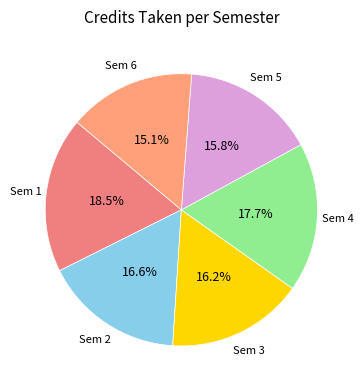

What percentage is NOT represented by Sem 5?

84.2%